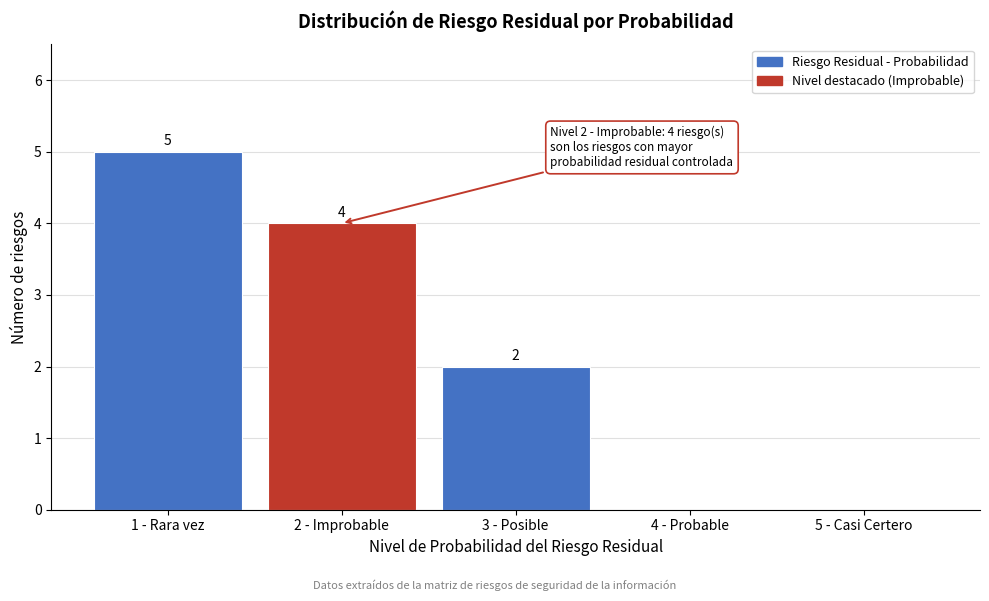

Reading left to right, extract all data points from this chart.

1 - Rara vez=5	2 - Improbable=4	3 - Posible=2	4 - Probable=0	5 - Casi Certero=0